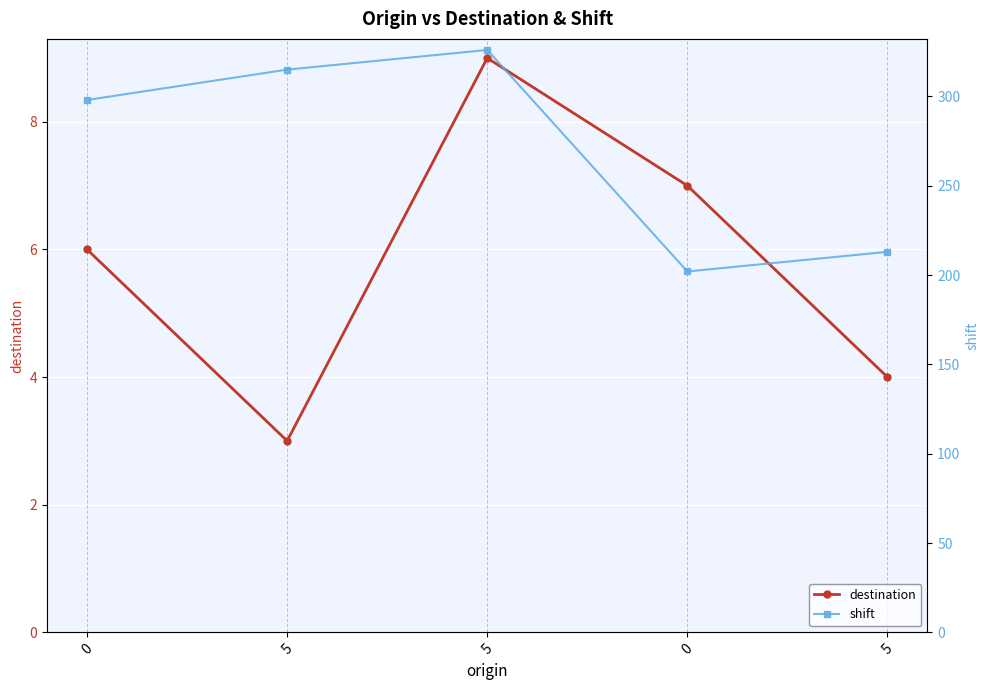

What is the highest value of the destination series?

9